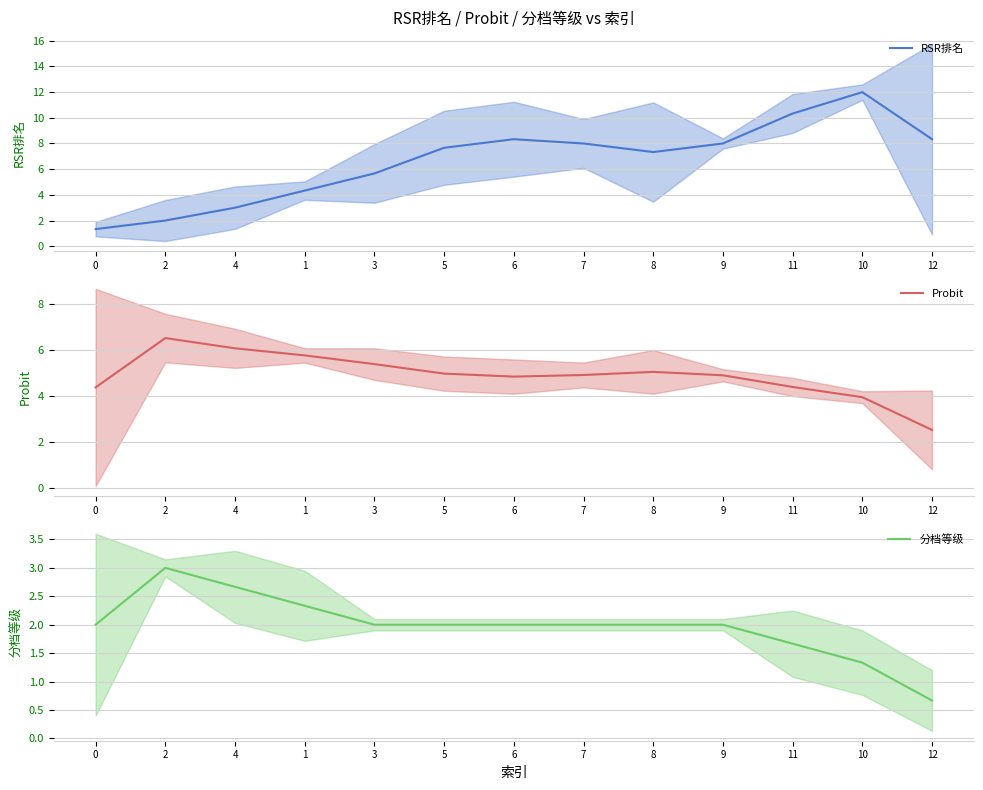

Rank the categories by RSR排名 value from lowest to highest.

0, 2, 4, 1, 3, 8, 5, 7, 9, 6, 12, 11, 10